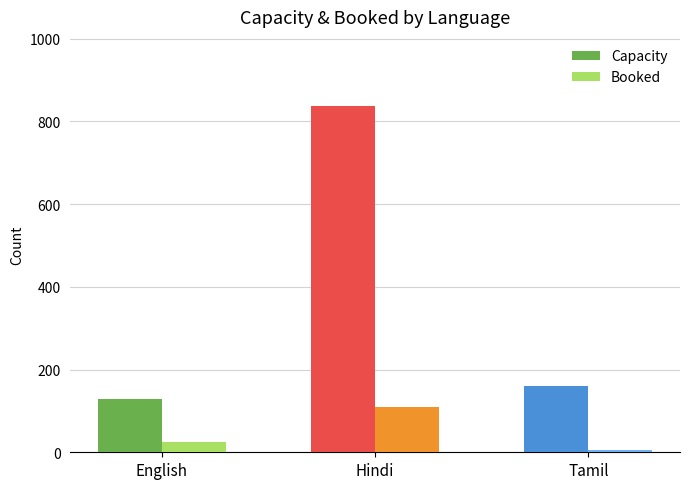

What are all the series names shown in the legend?

Capacity, Booked